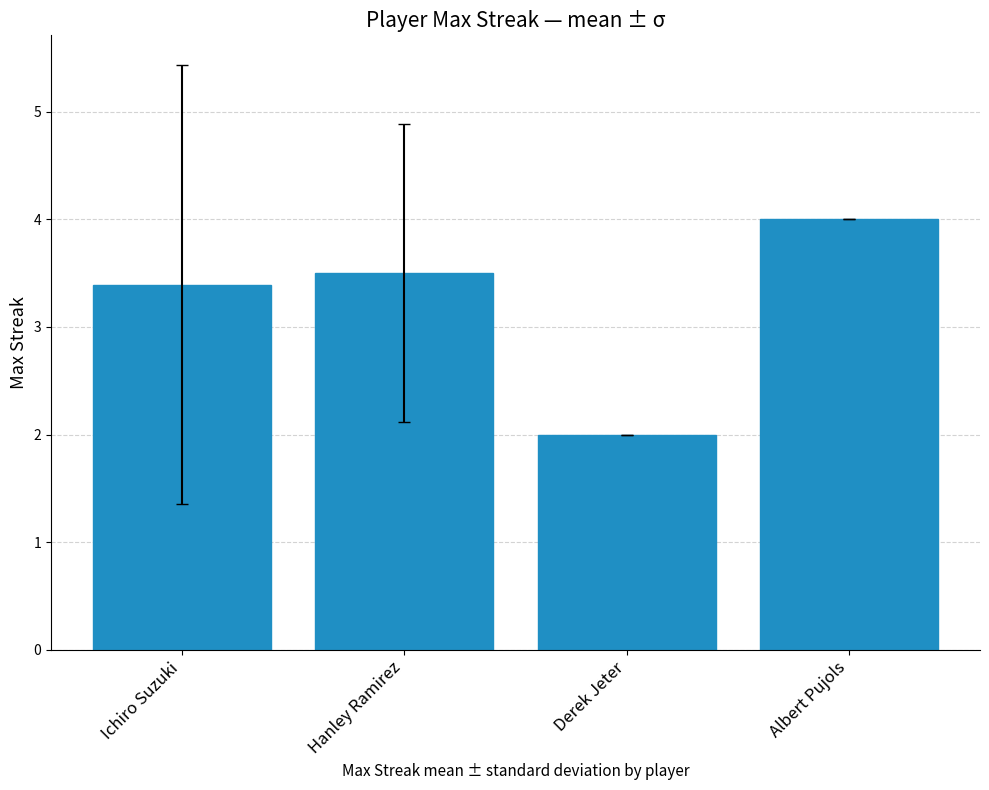

Rank the categories by value from lowest to highest.

Derek Jeter, Ichiro Suzuki, Hanley Ramirez, Albert Pujols